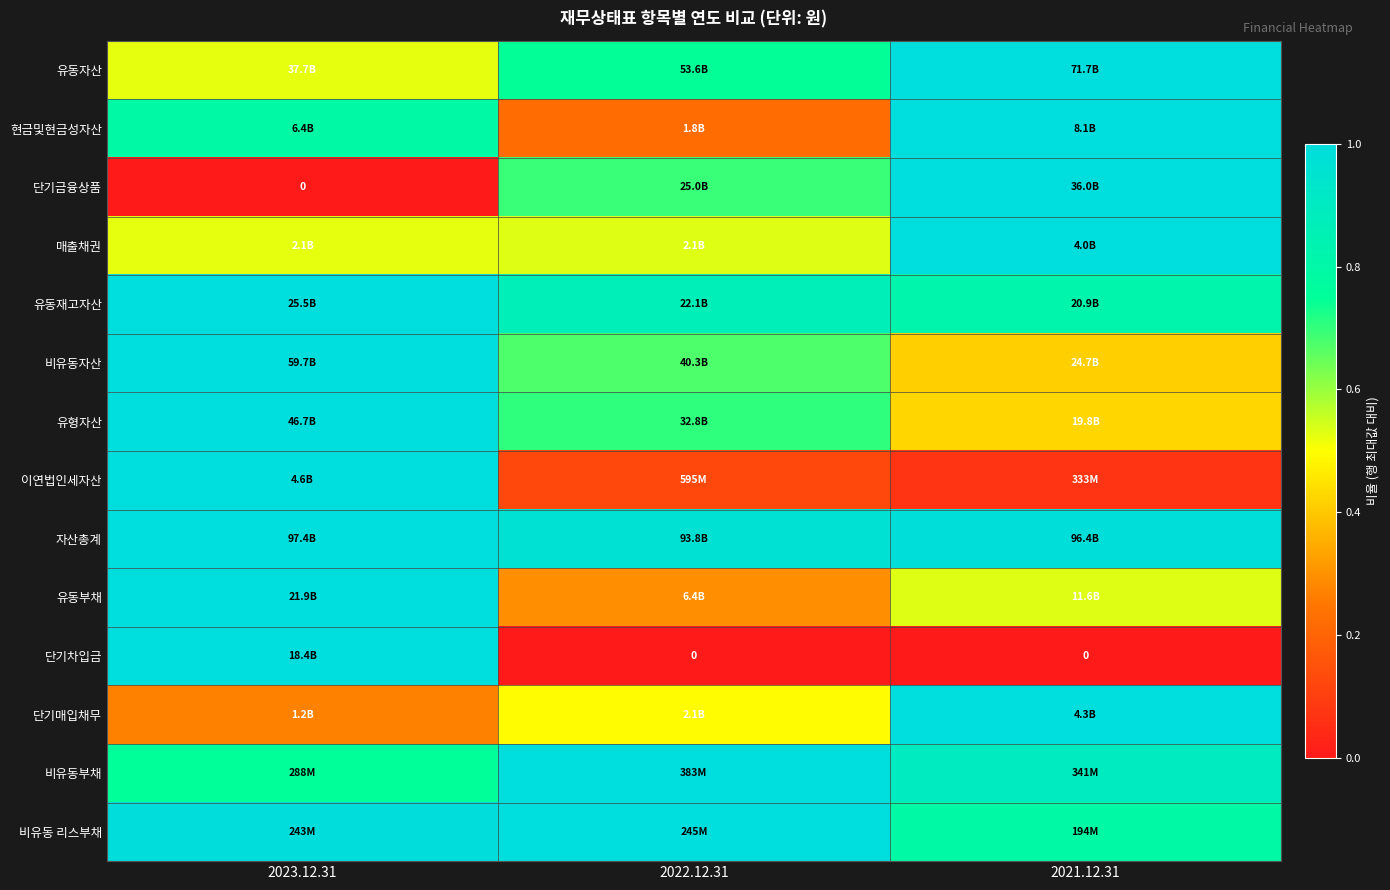

Which series has the largest total across all categories?

자산총계